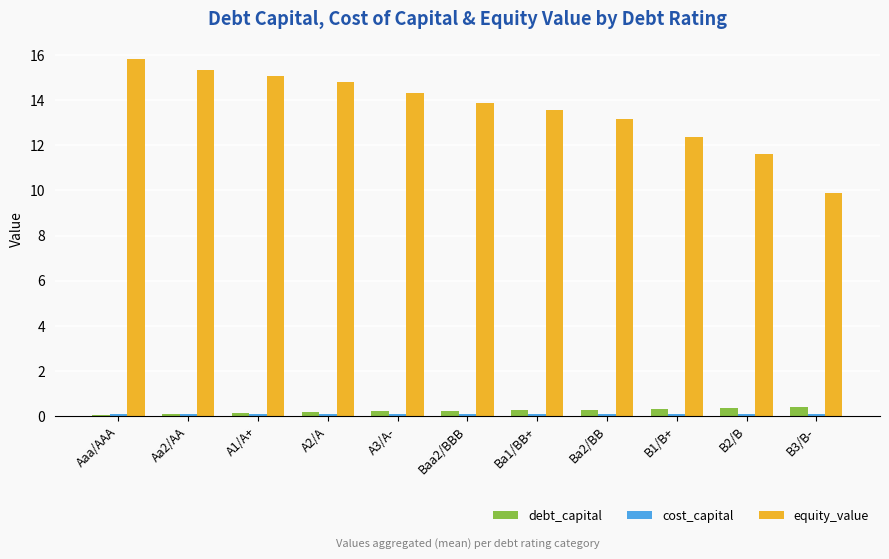

What is the total value across all series at Ba1/BB+?

13.9